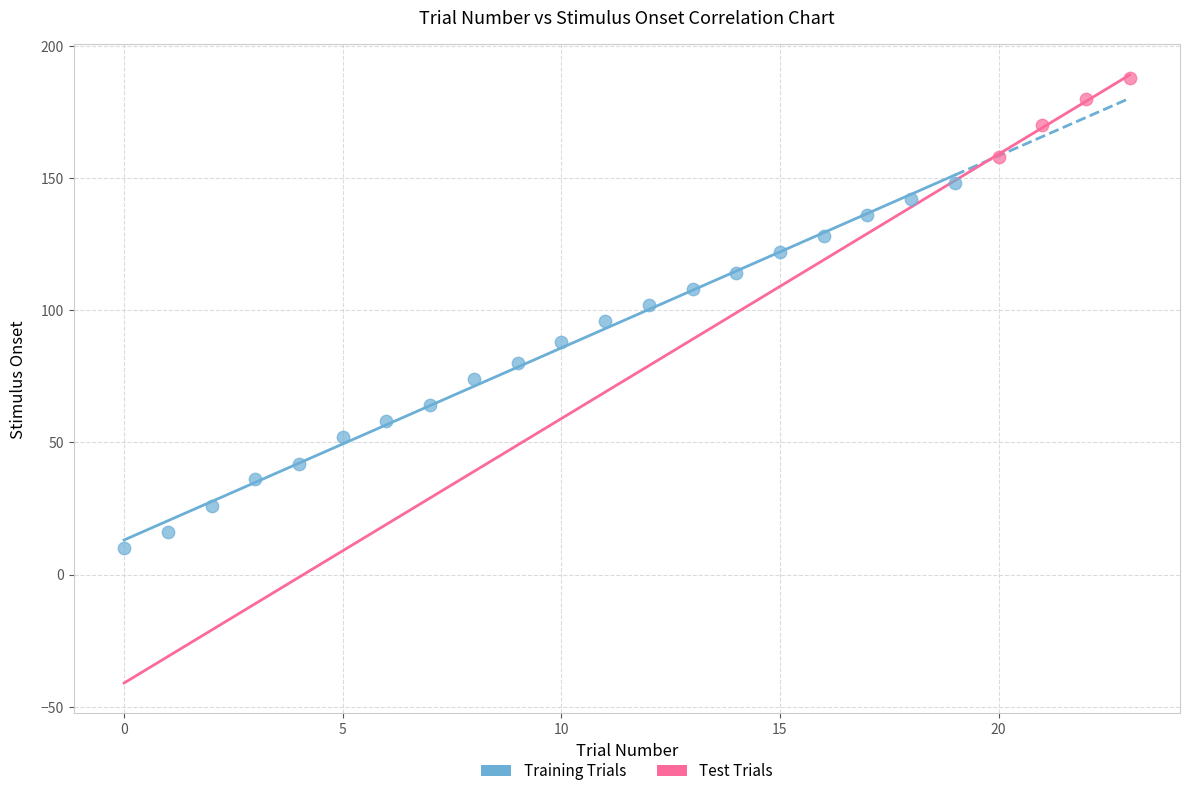

Which series reaches the minimum Y coordinate?

Training Trials